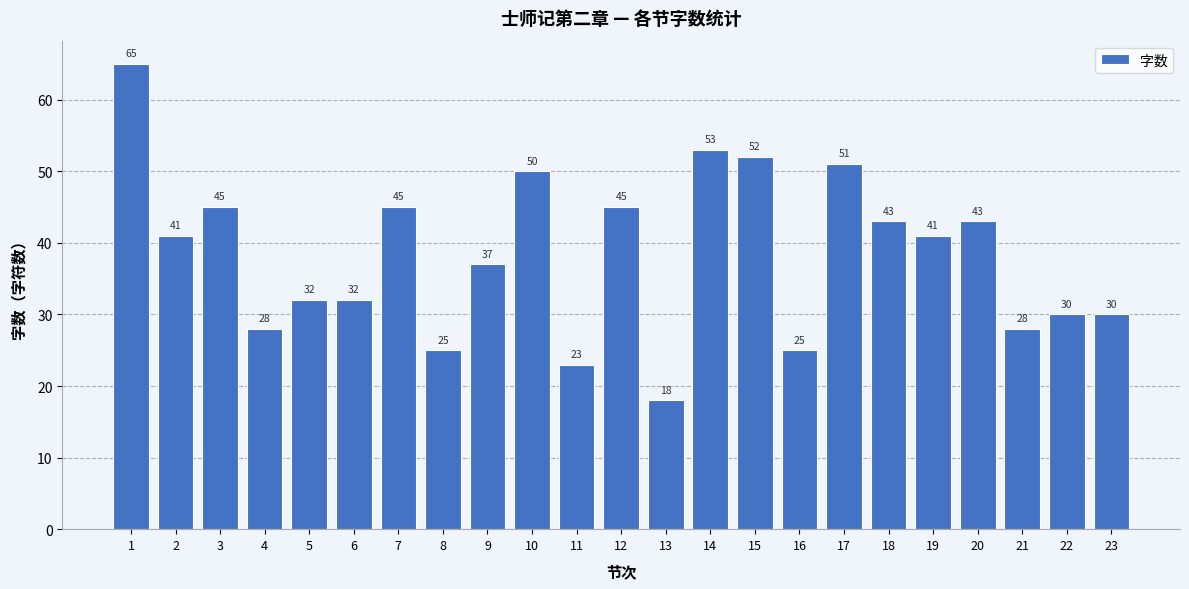

Are the bars grouped side by side (vs. stacked)?

No